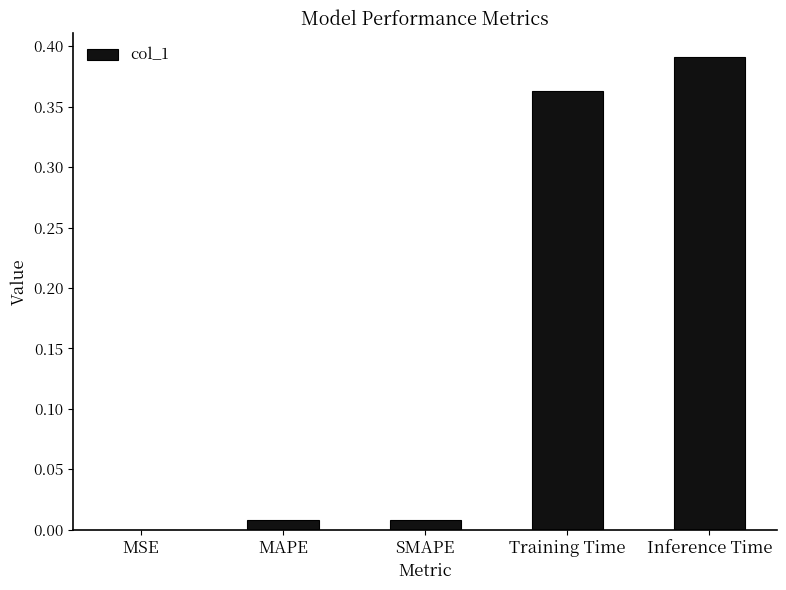

Between Training Time and MSE, which is larger?

Training Time